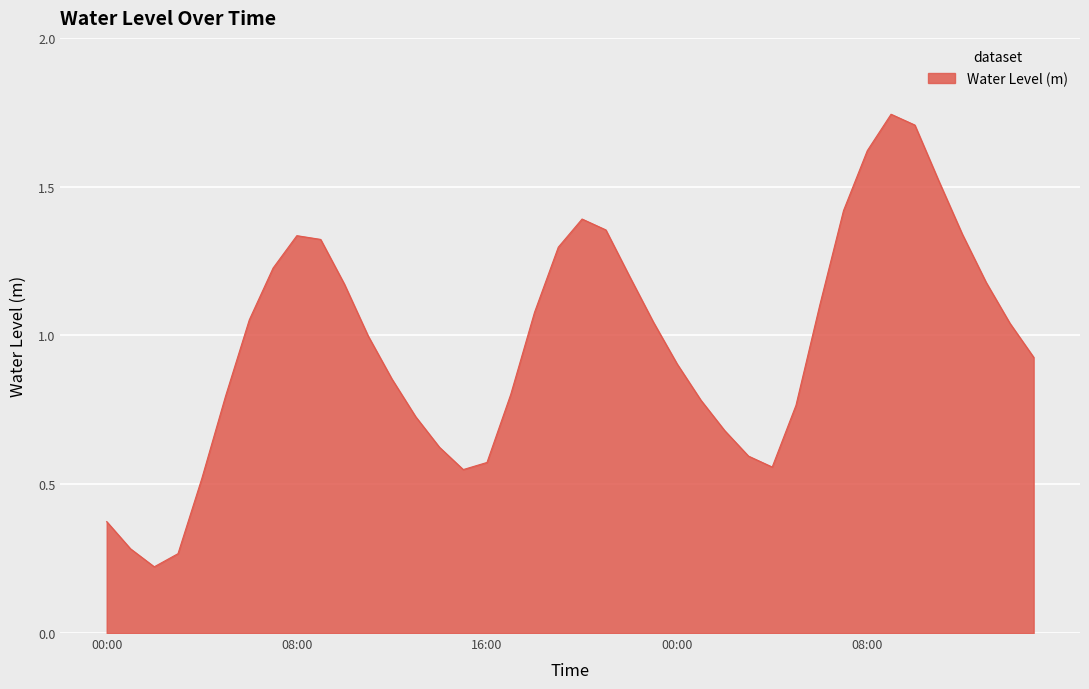

Reading left to right, extract all data points from this chart.

0.4	0.3	0.2	0.3	0.5	0.8	1.1	1.2	1.3	1.3	1.2	1.0	0.9	0.7	0.6	0.5	0.6	0.8	1.1	1.3	1.4	1.4	1.2	1.0	0.9	0.8	0.7	0.6	0.6	0.8	1.1	1.4	1.6	1.7	1.7	1.5	1.3	1.2	1.0	0.9